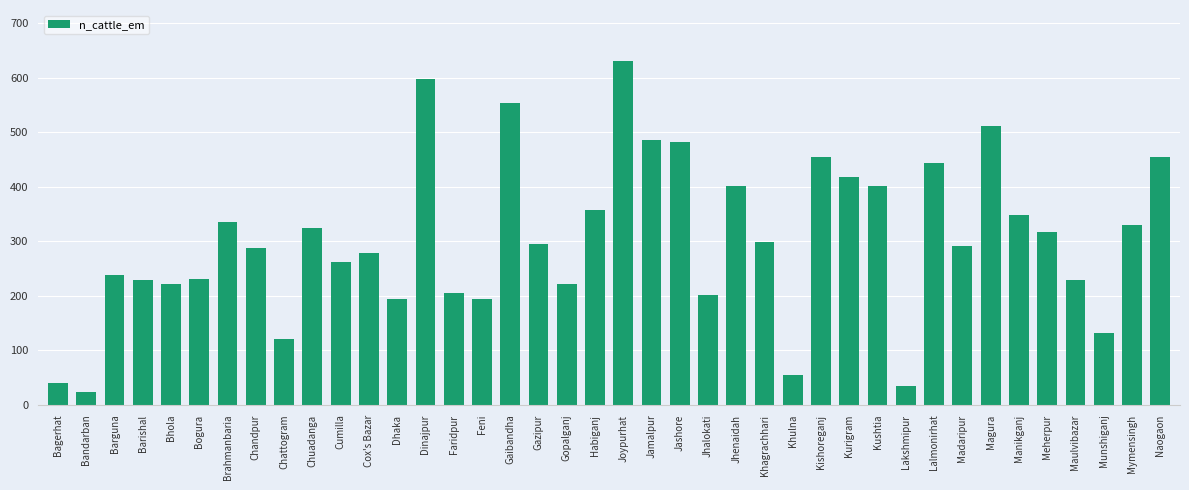

What is the approximate value at Gopalganj?

221.1